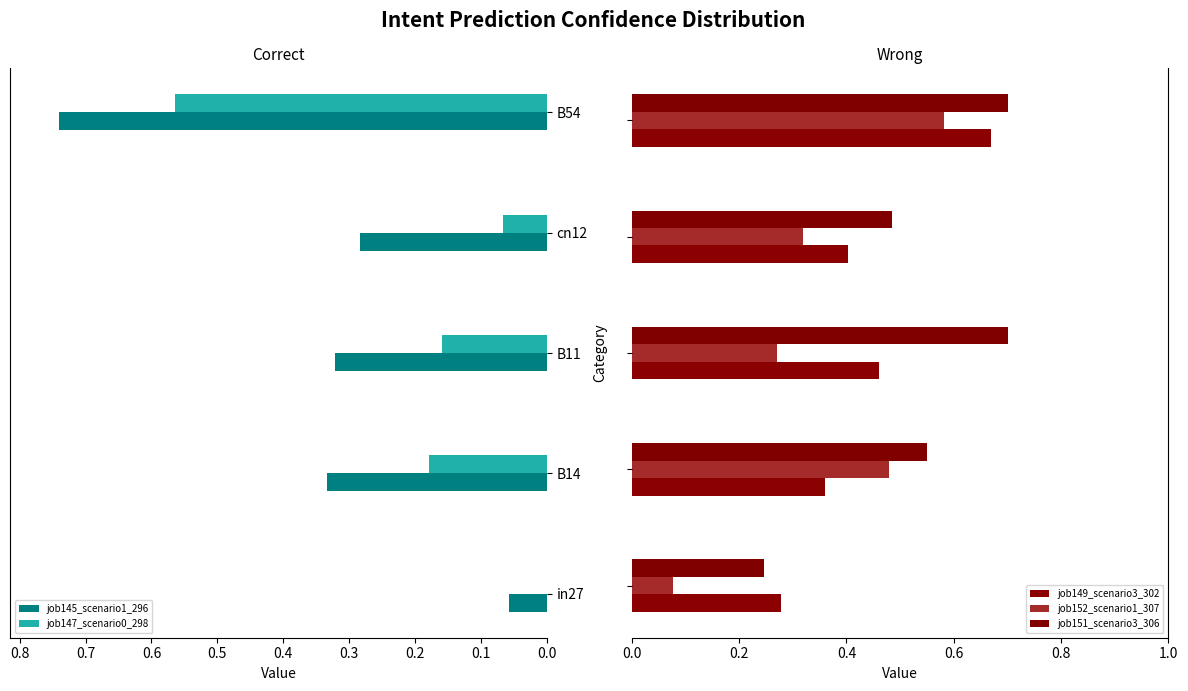

The value of job147_scenario0_298 at cn12 is 0.0. True or false?

False